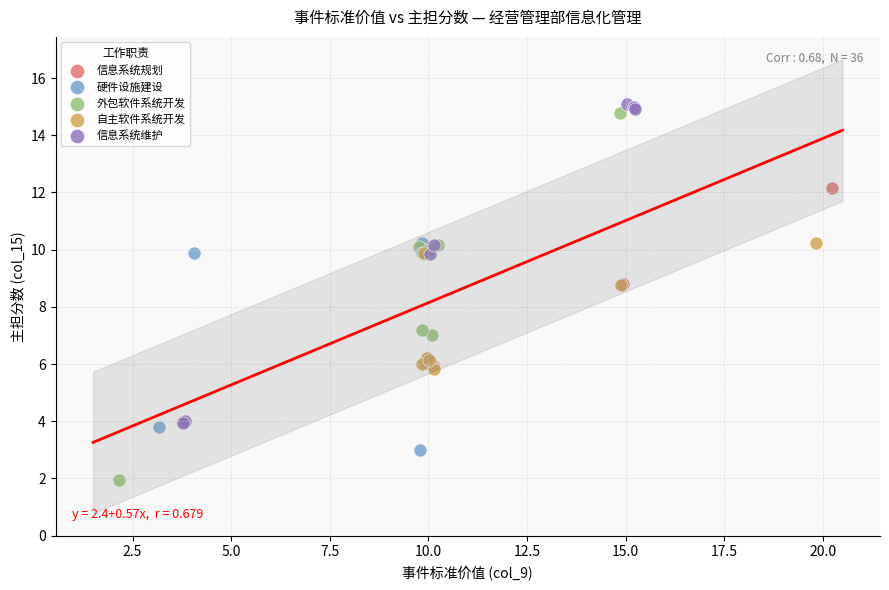

Which series reaches the minimum Y coordinate?

外包软件系统开发